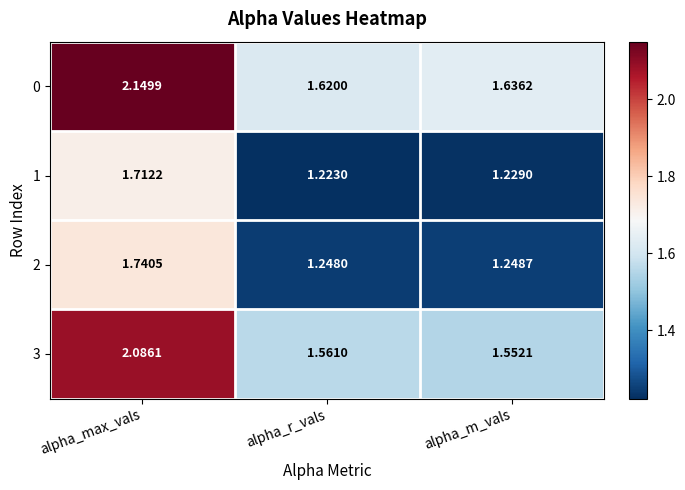

List the labels in order of 0 value, smallest first.

alpha_r_vals, alpha_m_vals, alpha_max_vals